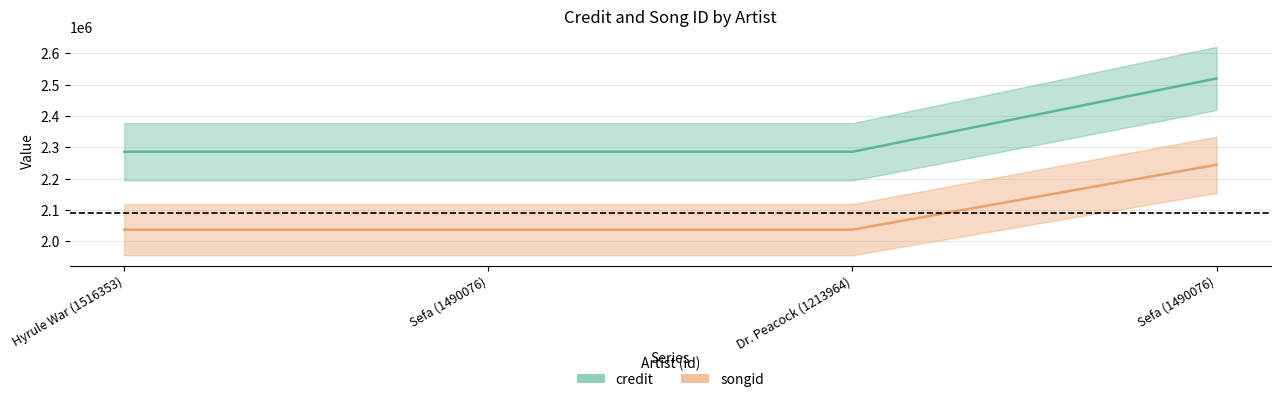

What is the average value of the credit series?

2344125